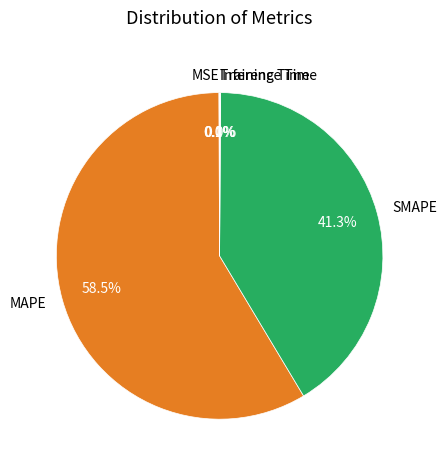

What portion of the pie excludes SMAPE?

58.7%